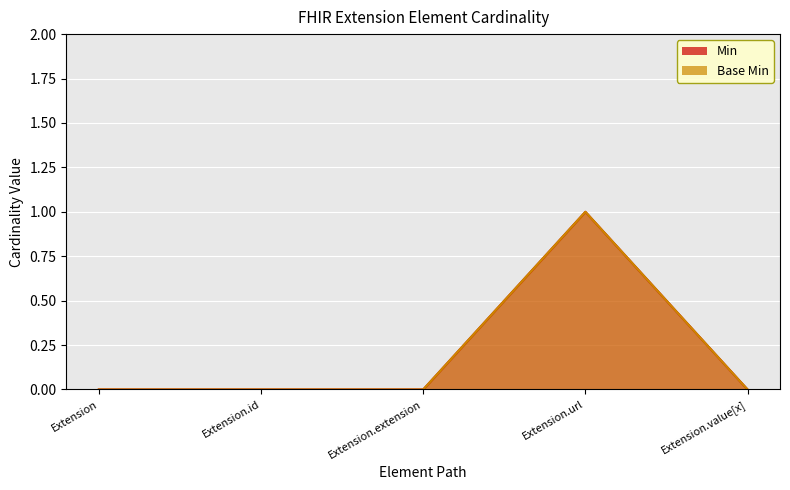

Which category has the highest value in the Base Min series?

Extension.url